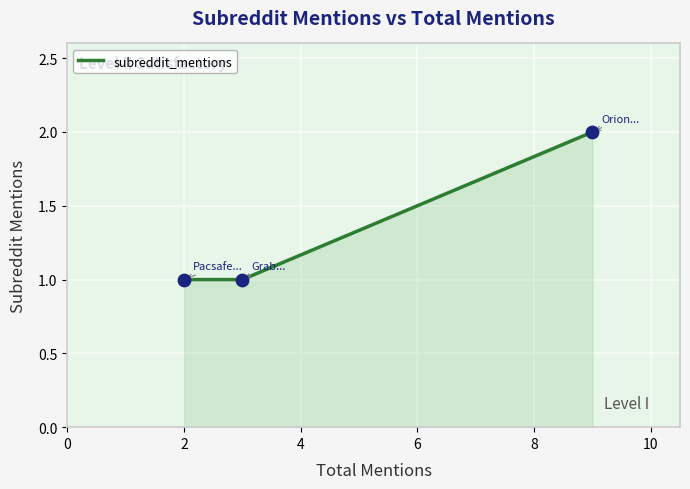

What is the sum of all values?

4